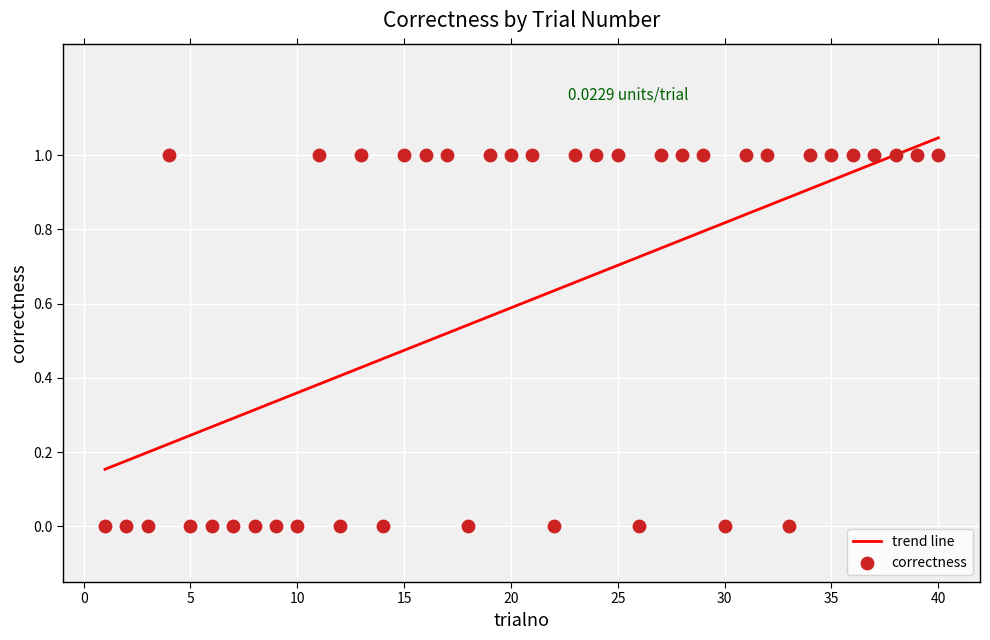

Which series has the largest total across all categories?

trend line